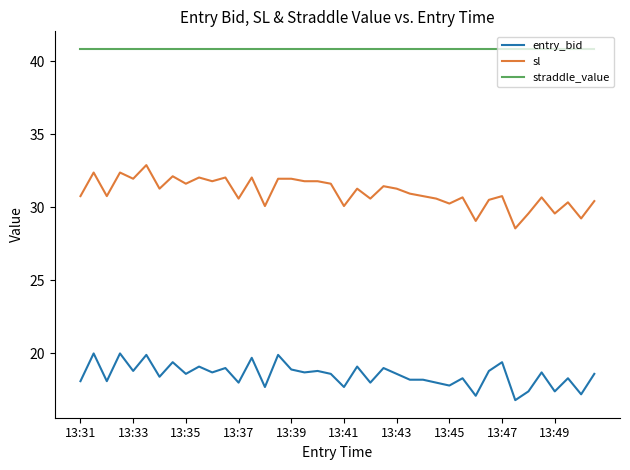

Which series has the widest spread of values?

sl